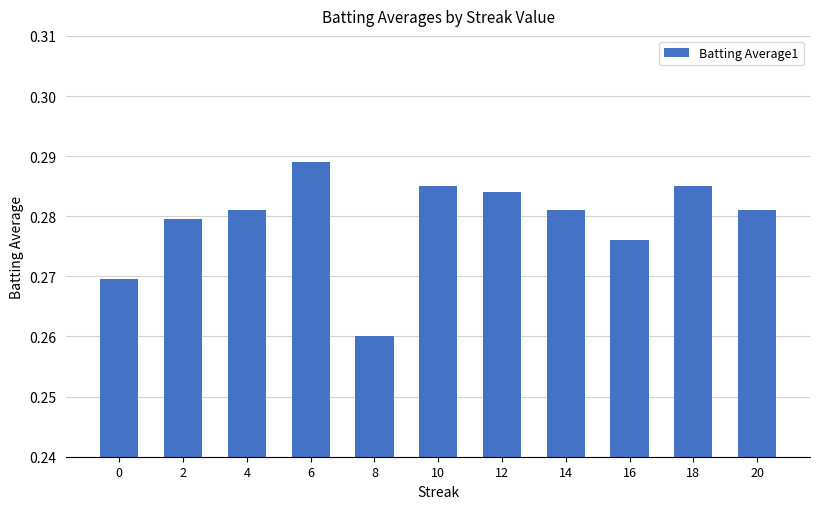

Between 20 and 0, which is larger?

20